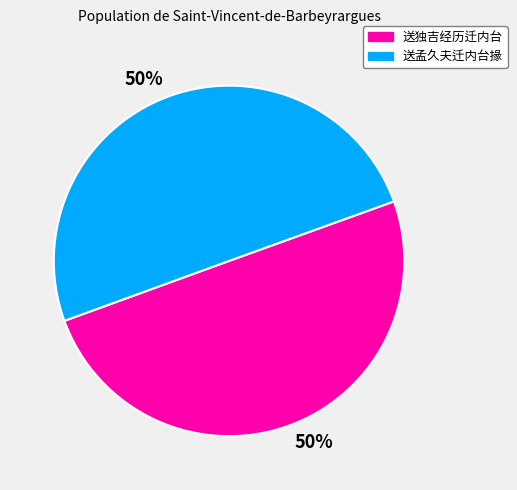

Combined, do 送孟久夫迁内台掾 and 送独吉经历迁内台 account for over 50%?

Yes